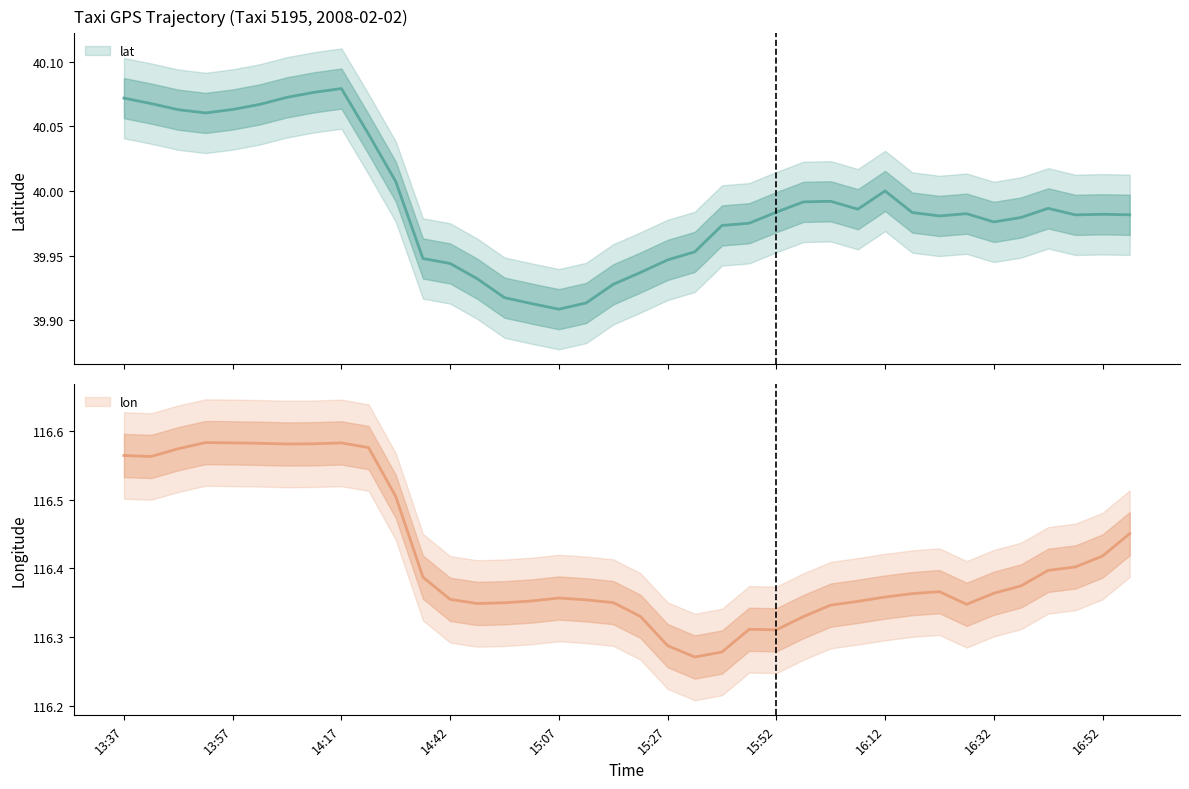

Rank the series at 14:27 from highest to lowest value.

lon, lat